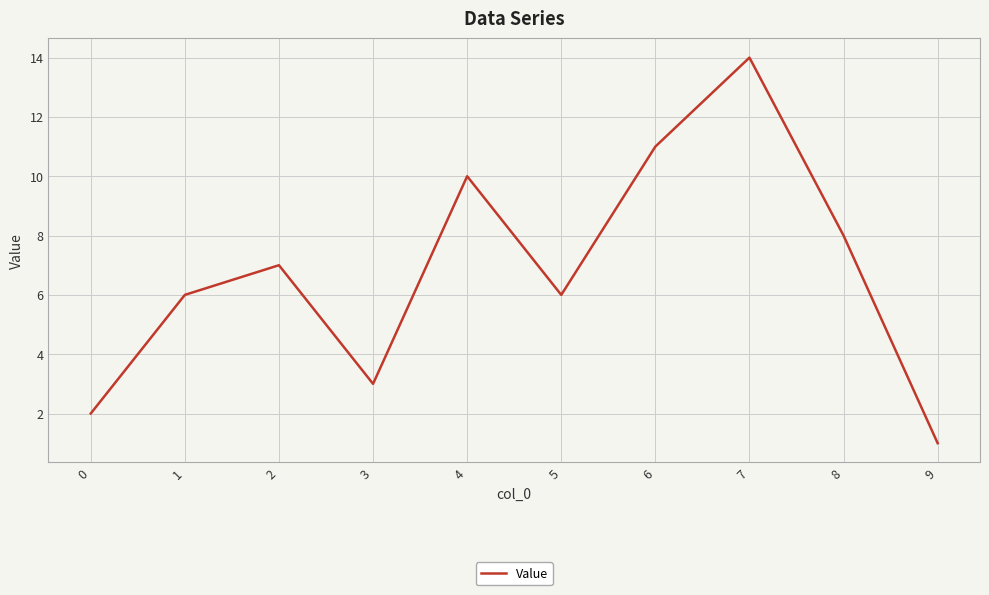

Reading right to left, extract all data points from this chart.

1	8	14	11	6	10	3	7	6	2